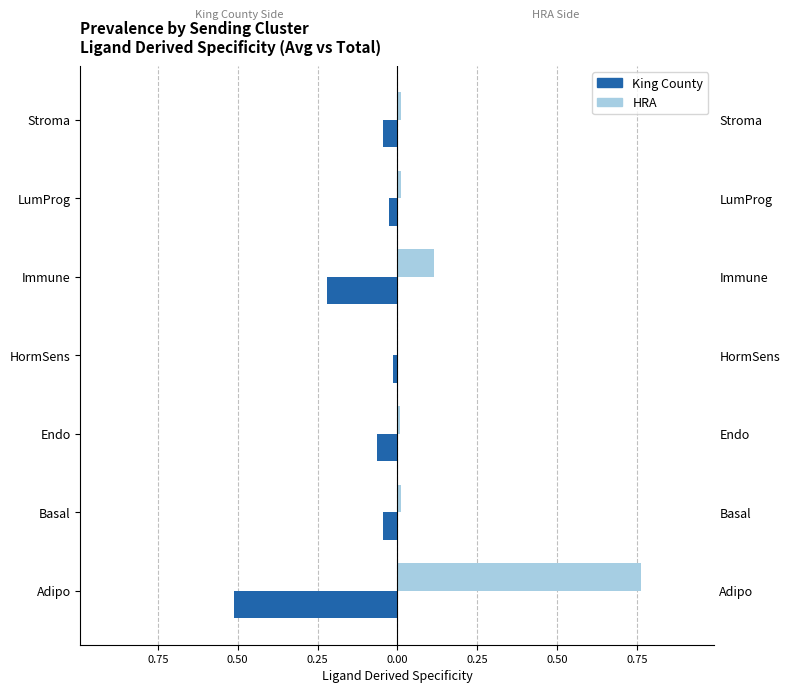

Is it true that HRA equals 0.5 at 1.00?

False